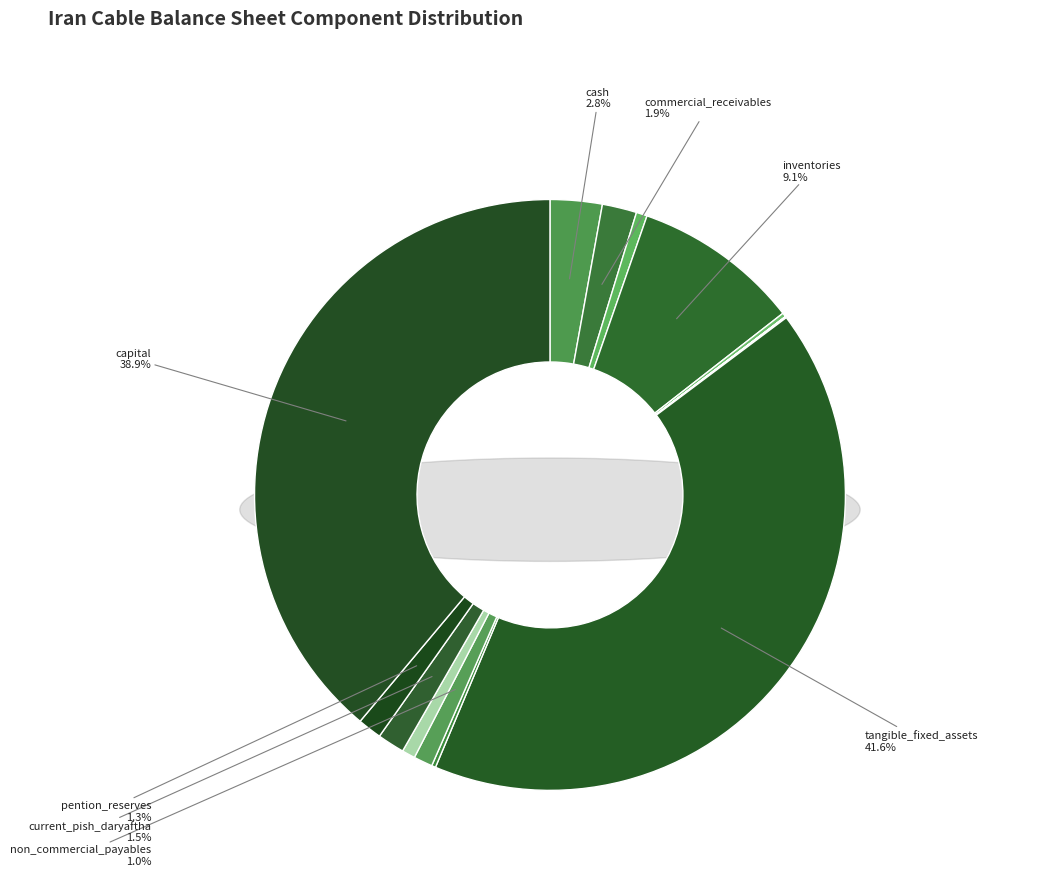

To the nearest percent, what portion does non_commercial_receivables represent?

1%